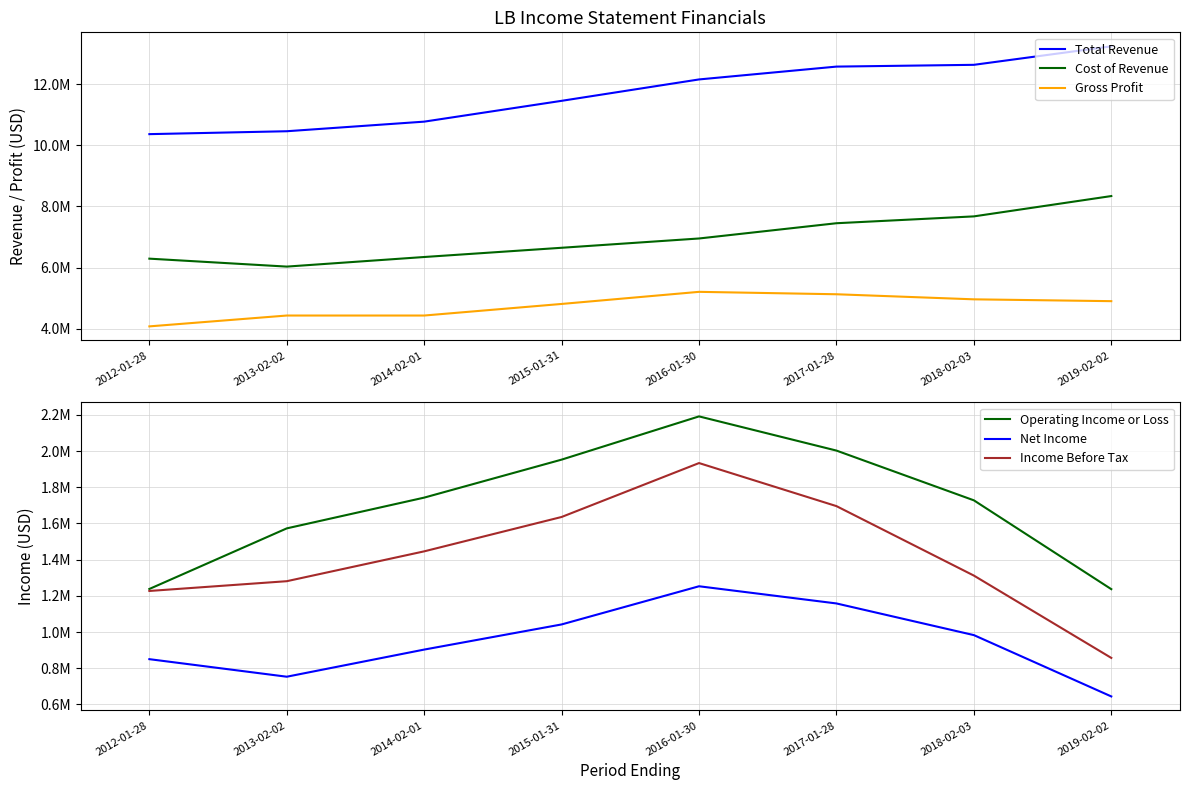

What is the label of the 3rd point from the right?

2017-01-28